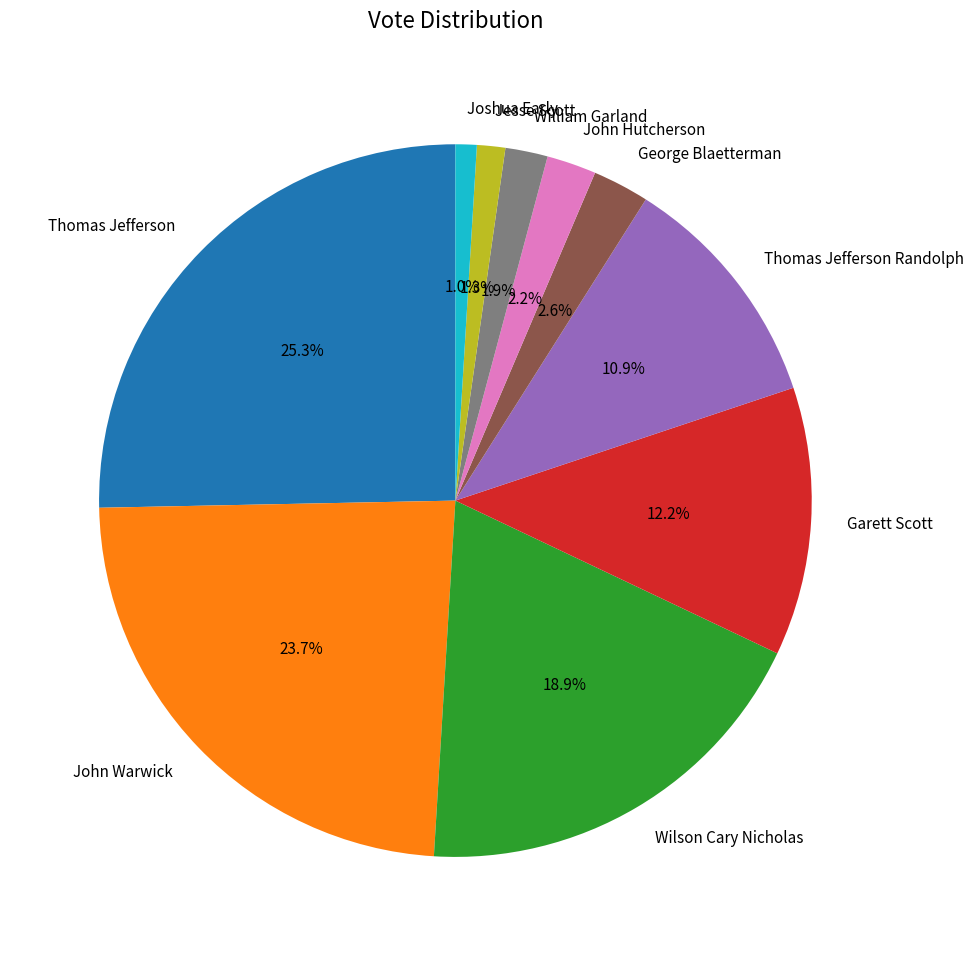

Is it true that John Hutcherson is 2% of the pie?

True